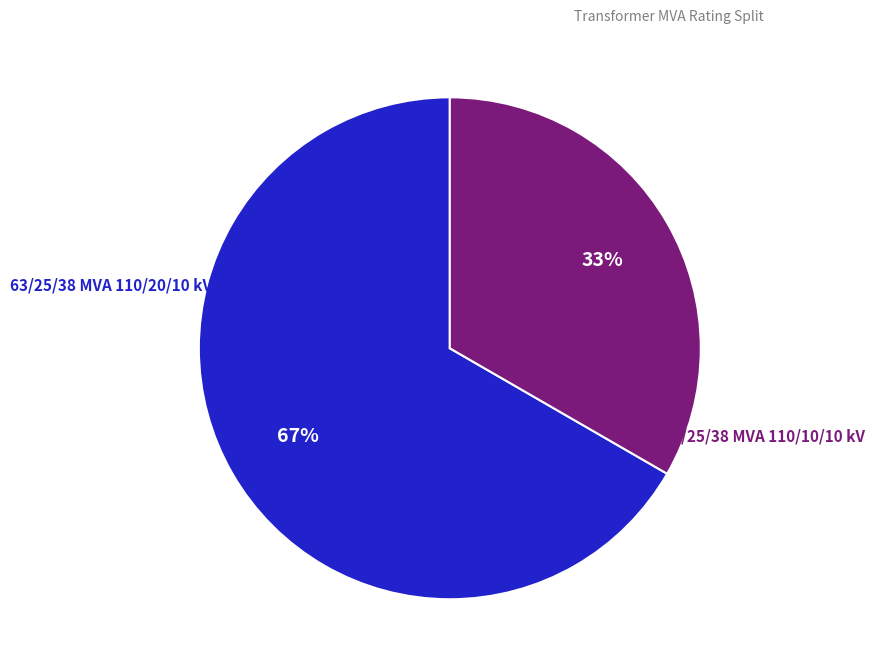

Is there any slice that represents more than half of the pie?

Yes